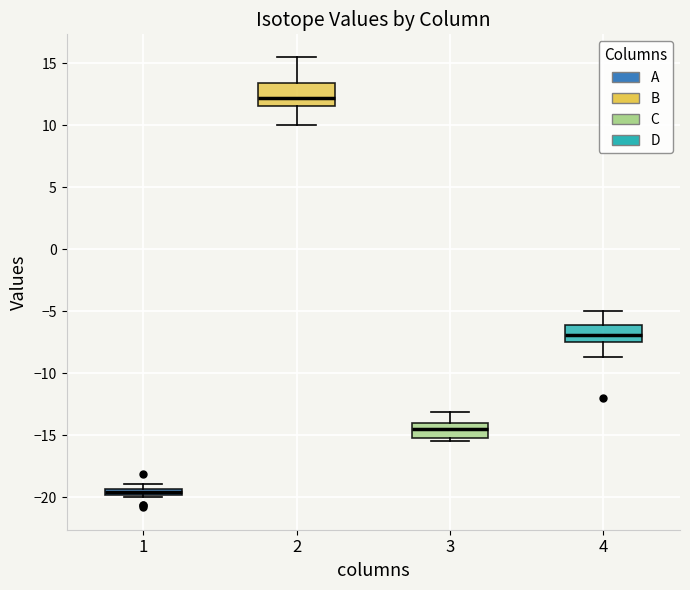

Which box has the lowest median line?

1